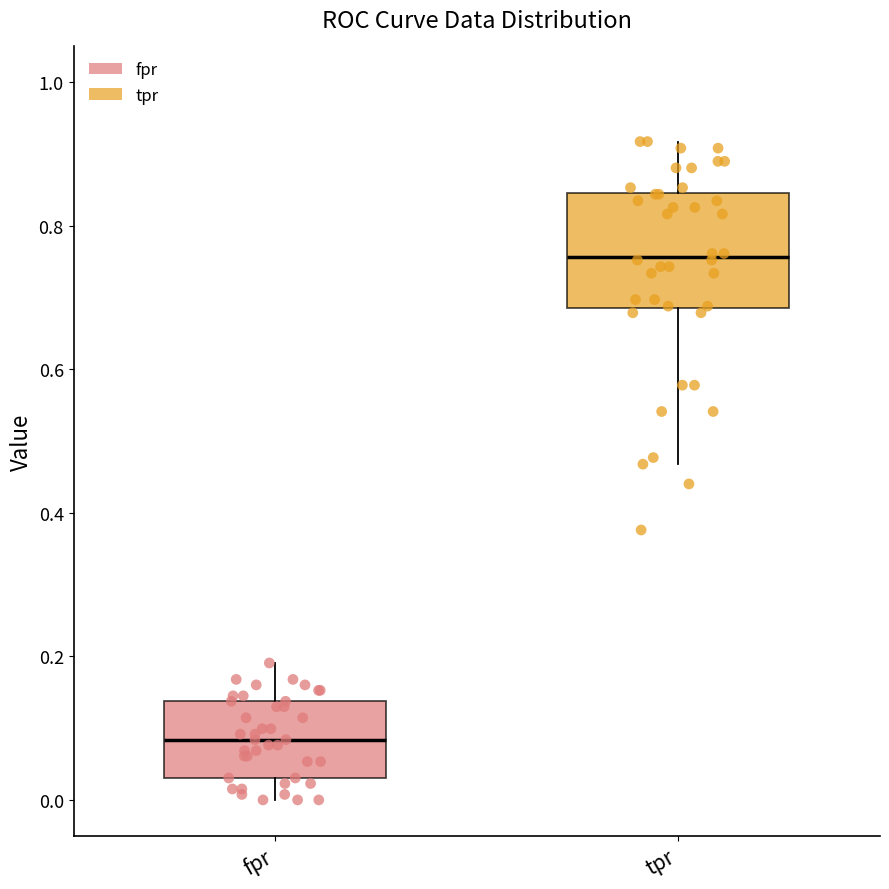

Where does the median line of the box for fpr sit on the y-axis? The values are not printed on the chart, so give them approximately, as read against the axis.

0.08